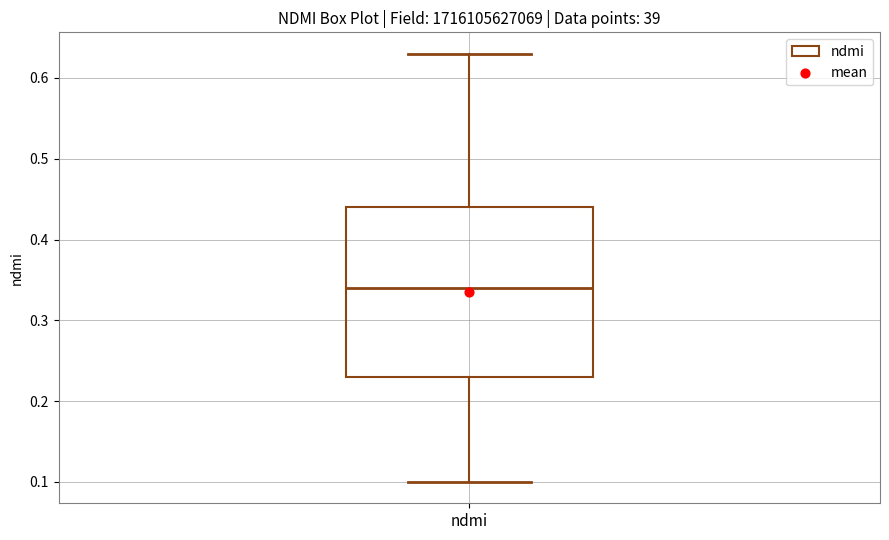

Transcribe this box plot: give where the median line is, the range the box spans, and where the two whiskers end, as read against the y-axis. The values are not printed on the chart, so give them approximately, as read against the axis.

median 0.34, box 0.23 to 0.44, whiskers 0.10 to 0.63